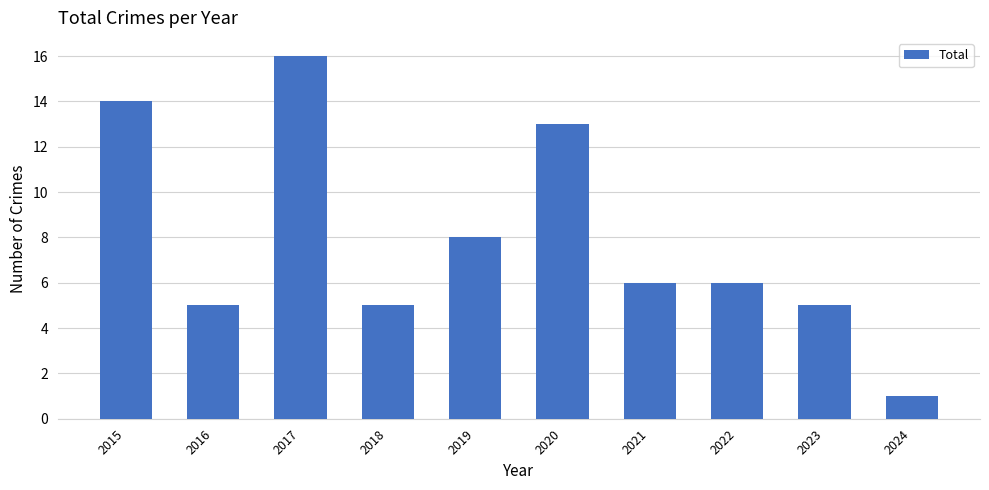

True or false: the data shows 3 at 2022.

False